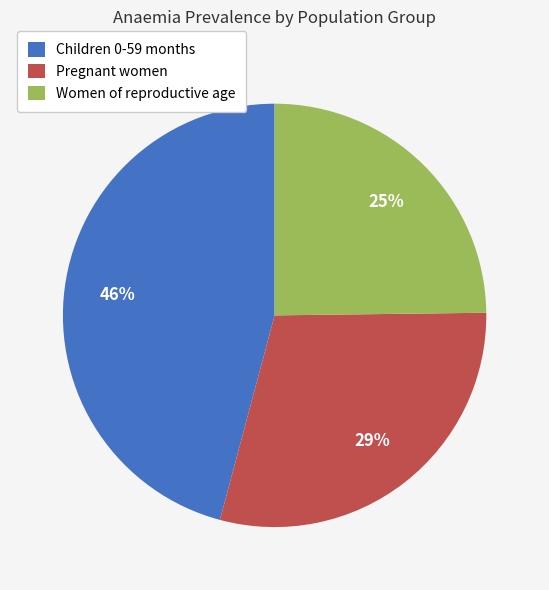

Is the sum of Pregnant women and Women of reproductive age greater than half?

Yes